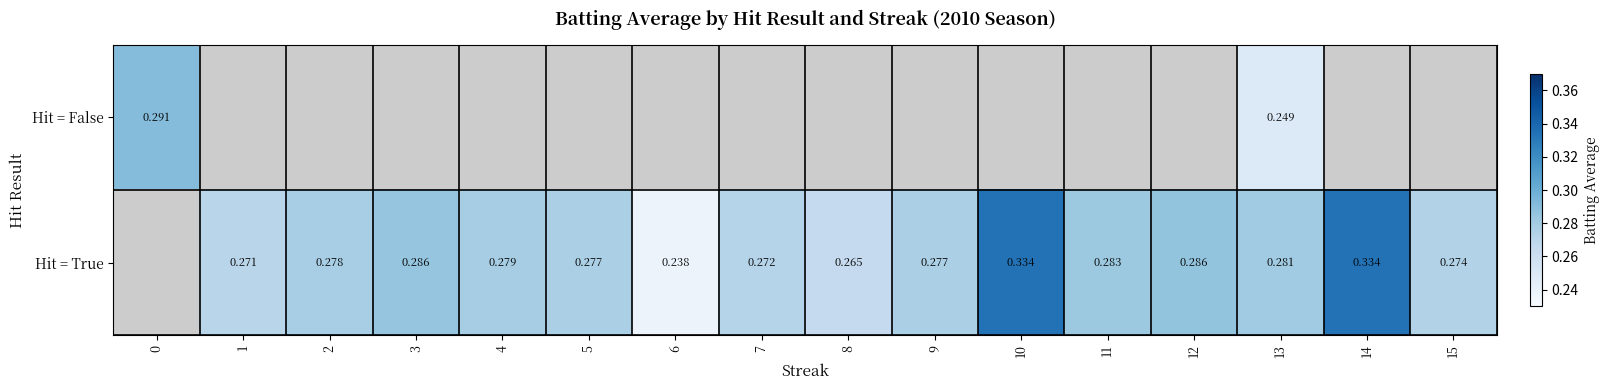

How many series are shown in this chart?

2